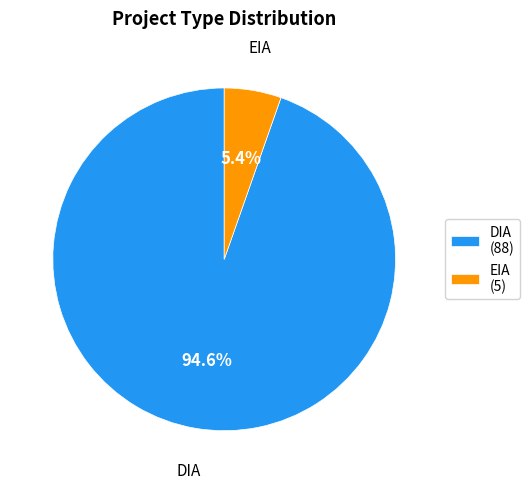

Do EIA and DIA together represent more than half of the pie?

Yes